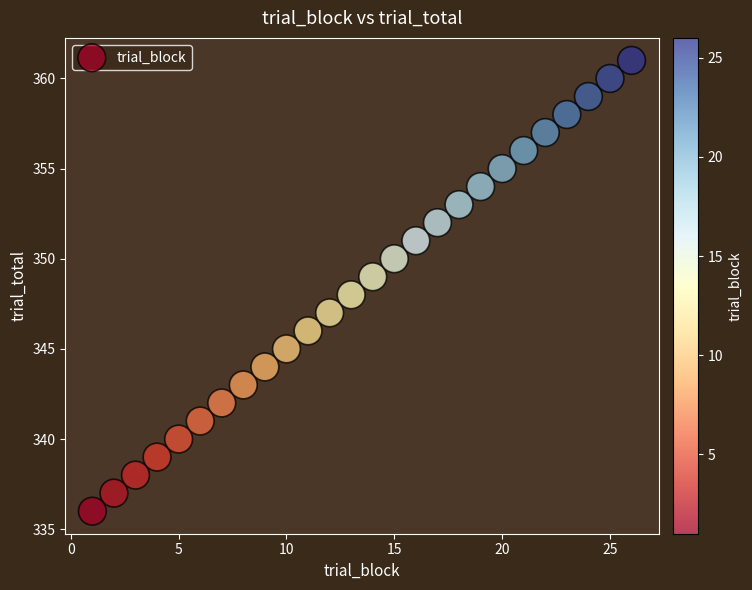

What is the range of X values (max minus min)?

25